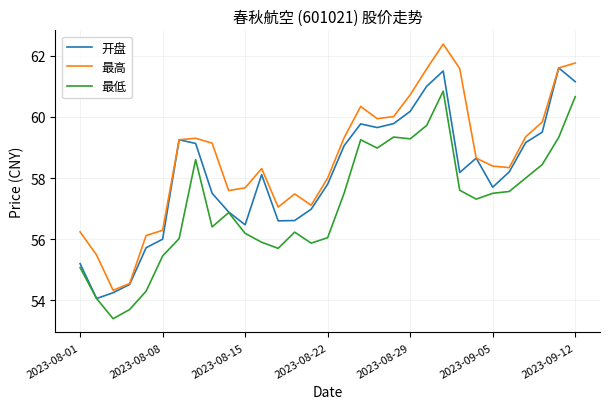

Rank the series by their average value, from lowest to highest.

最低, 开盘, 最高